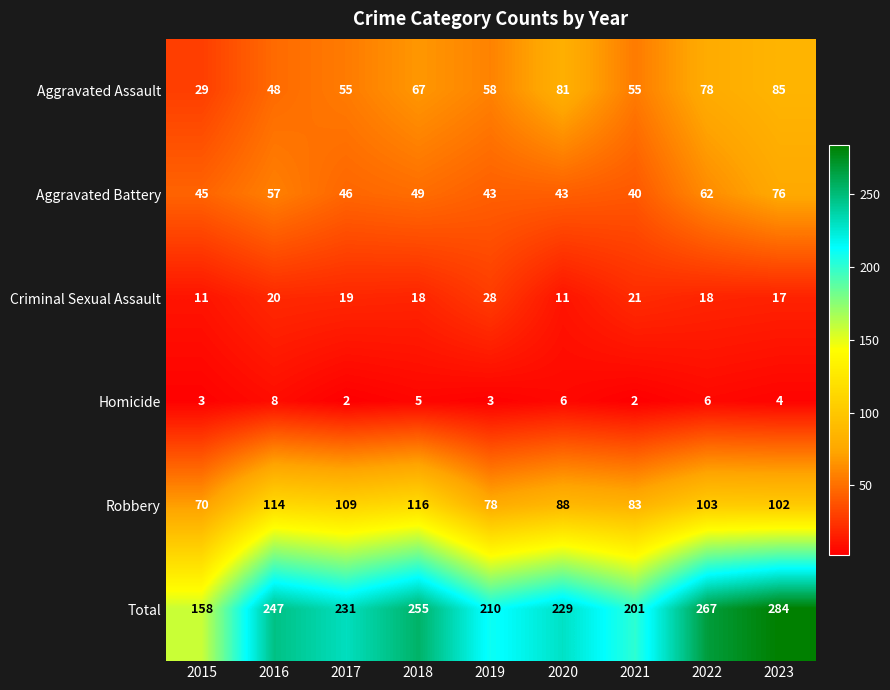

How many data points does each series have?

9